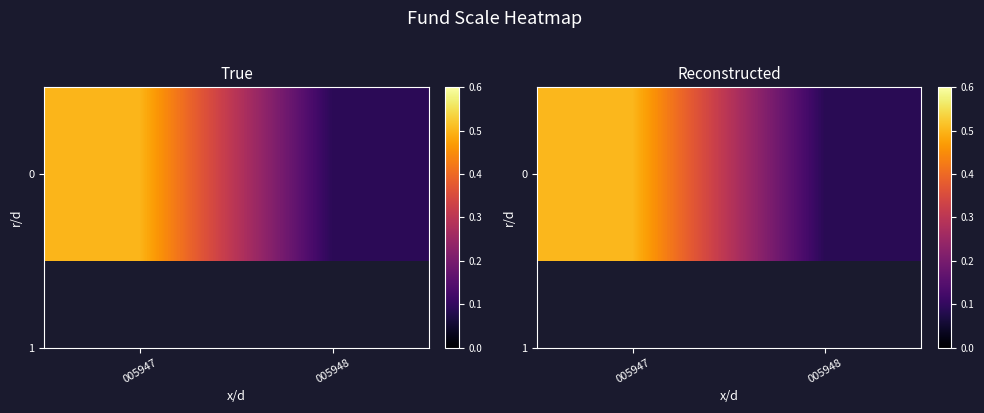

What is the difference between the values at 005948 and 005947?

0.4